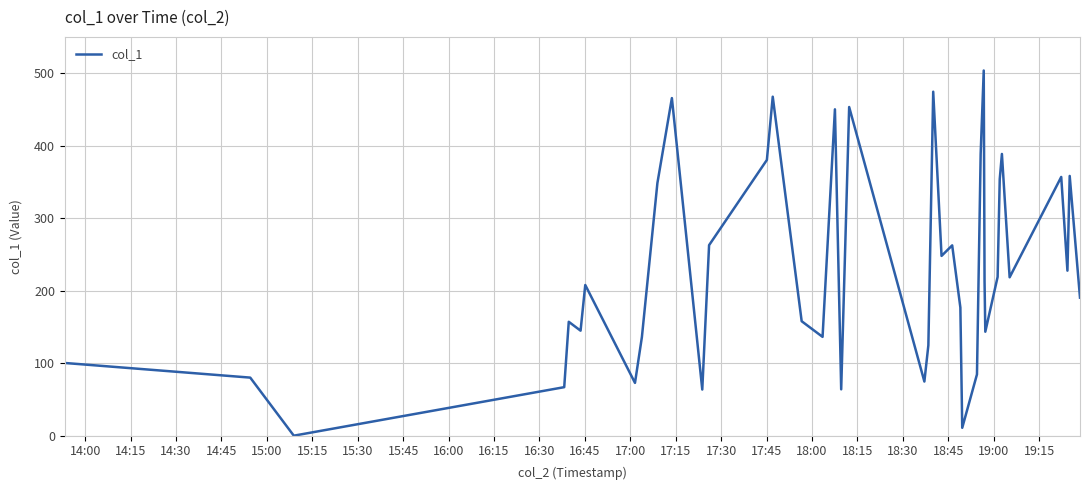

What is the maximum value shown in the chart?

503.6